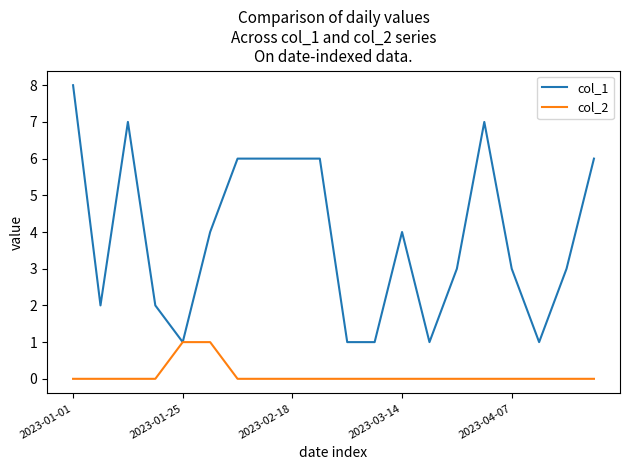

Rank the series by their maximum value, from highest to lowest.

col_1, col_2